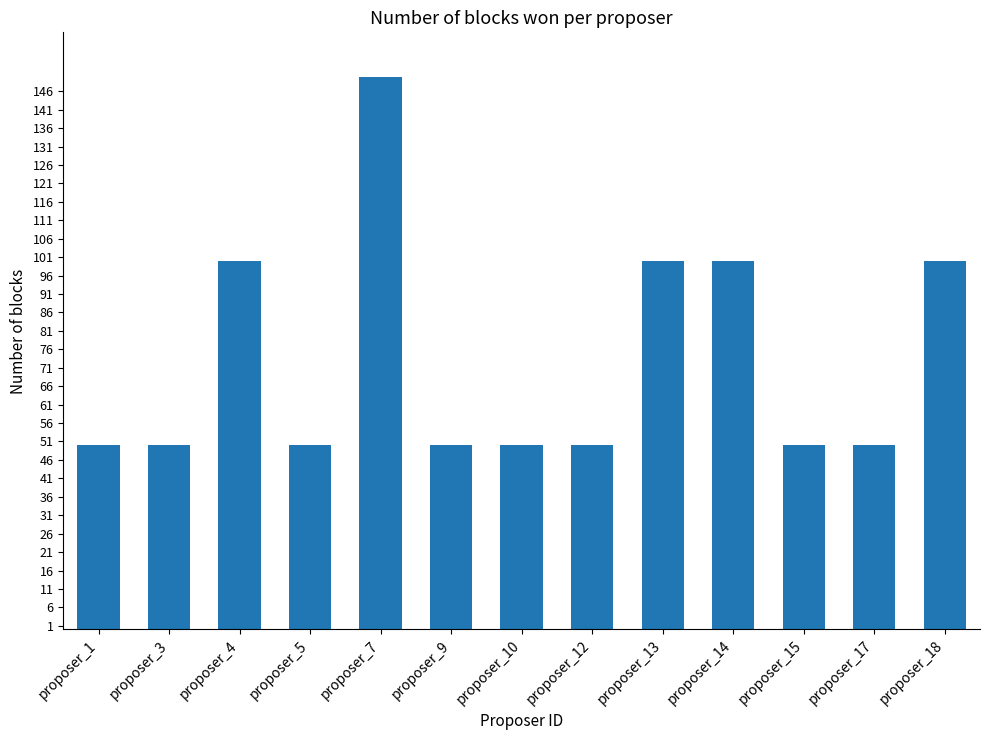

What is the sum of the values at proposer_10 and proposer_15?

100